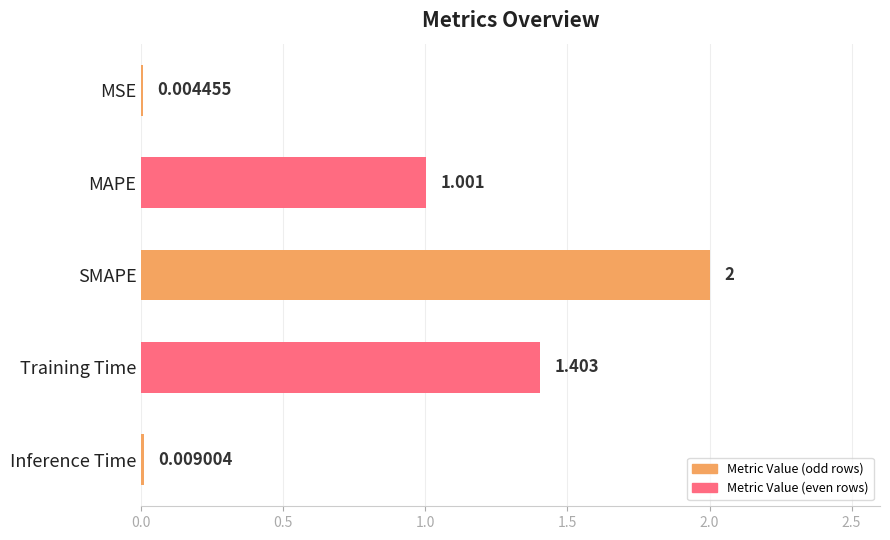

Between SMAPE and Inference Time, which is larger?

SMAPE